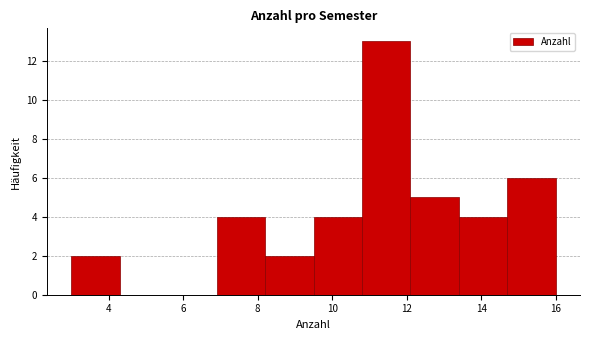

Reading left to right, list every bar in this chart as the range it spans on the x-axis followed by its height. Neither the bar edges nor the heights are printed on the chart, so give them approximately, as read against the axes.

3.0 to 4.3: 2
4.3 to 5.6: 0
5.6 to 6.9: 0
6.9 to 8.2: 4
8.2 to 9.5: 2
9.5 to 10.8: 4
10.8 to 12.1: 13
12.1 to 13.4: 5
13.4 to 14.7: 4
14.7 to 16.0: 6